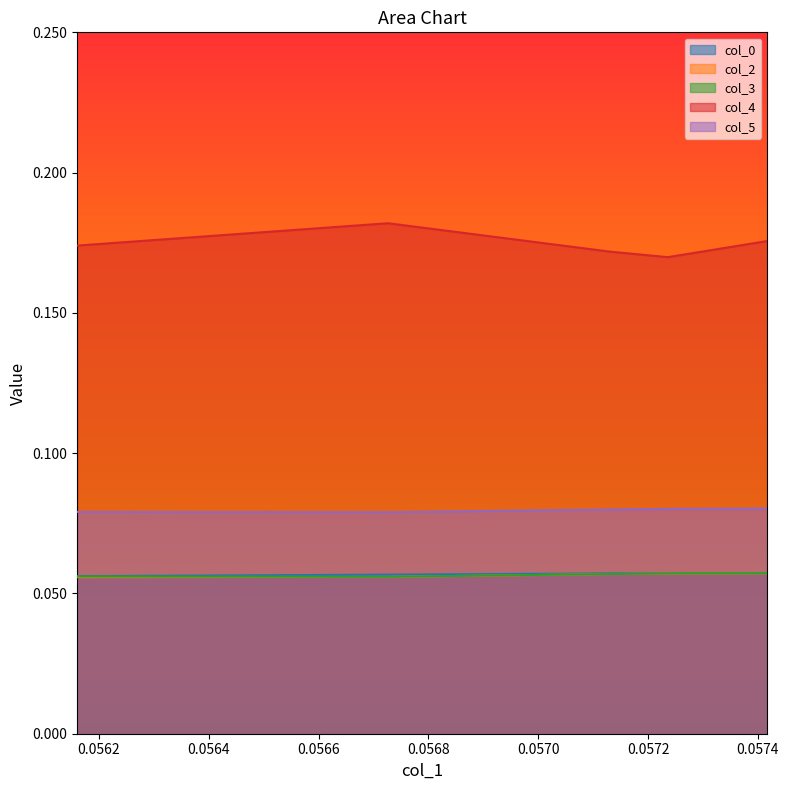

Between 0.057235851019523803 and 0.05672635745659364, which is larger?

0.057235851019523803